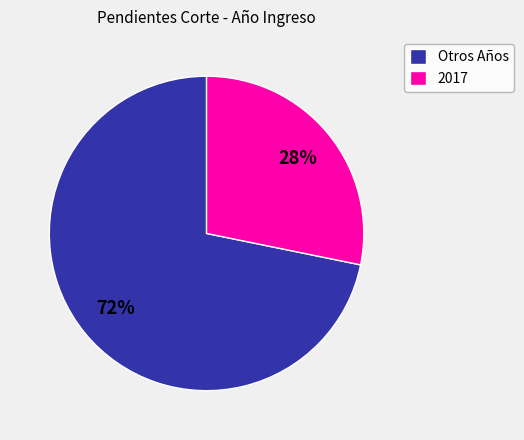

Do 2017 and Otros Años together represent more than half of the pie?

Yes